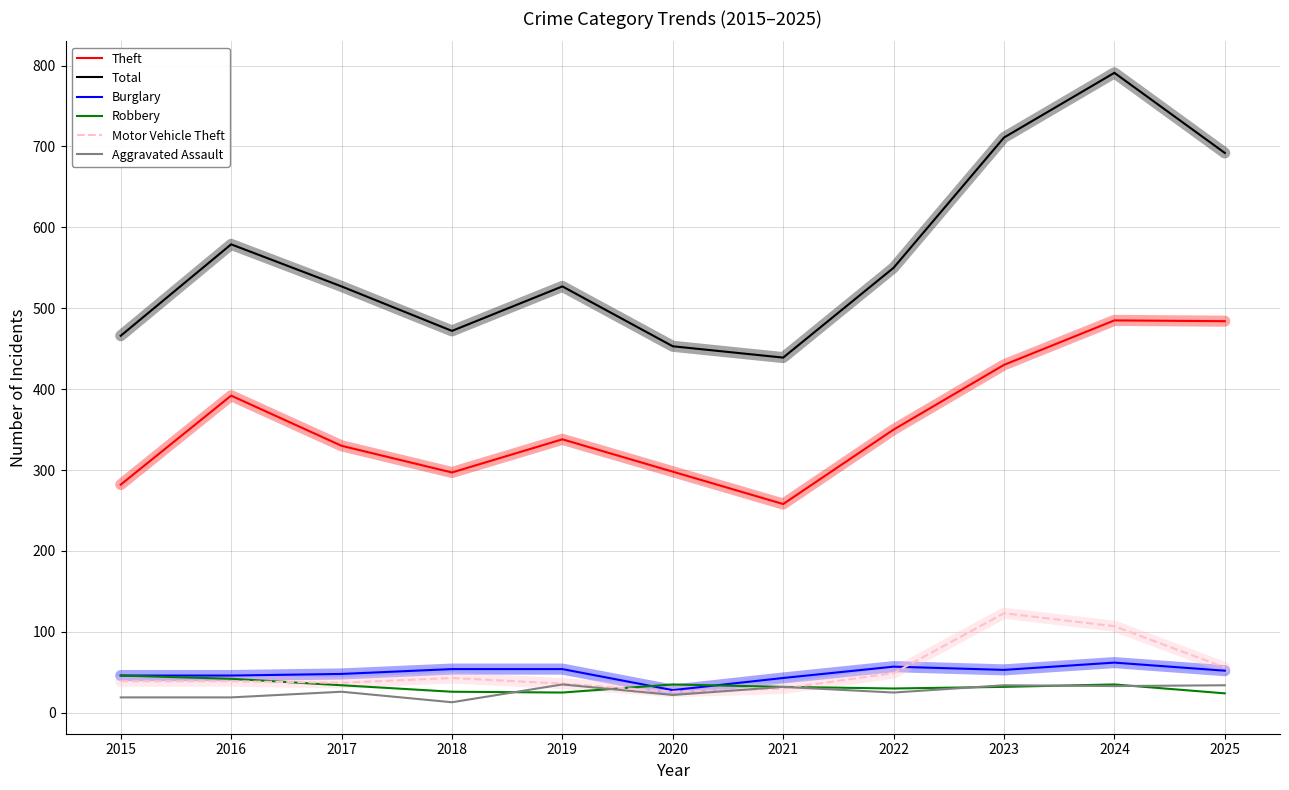

What is the average value of the Motor Vehicle Theft series?

53